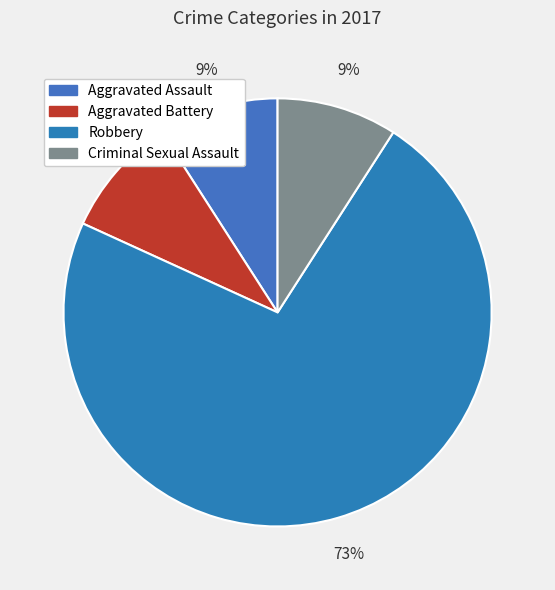

To the nearest percent, what portion does Robbery represent?

73%